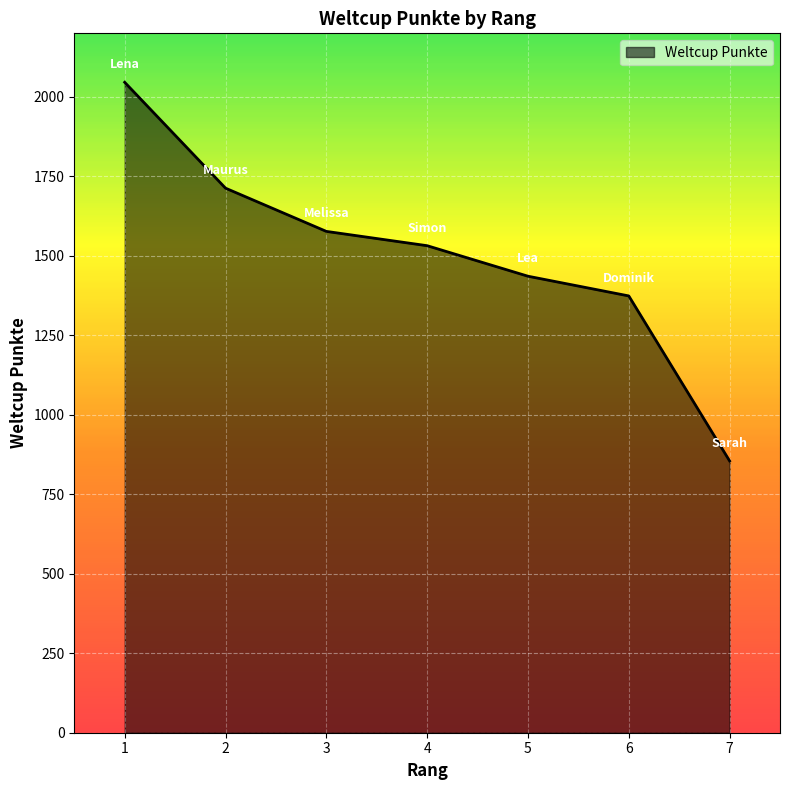

List the labels in order of value, smallest first.

7, 6, 5, 4, 3, 2, 1